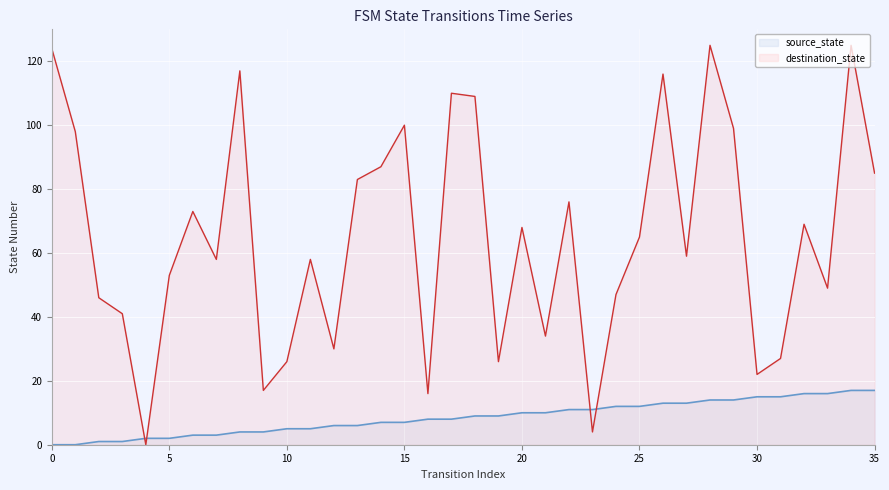

How many values in the destination_state series are below 65?

18